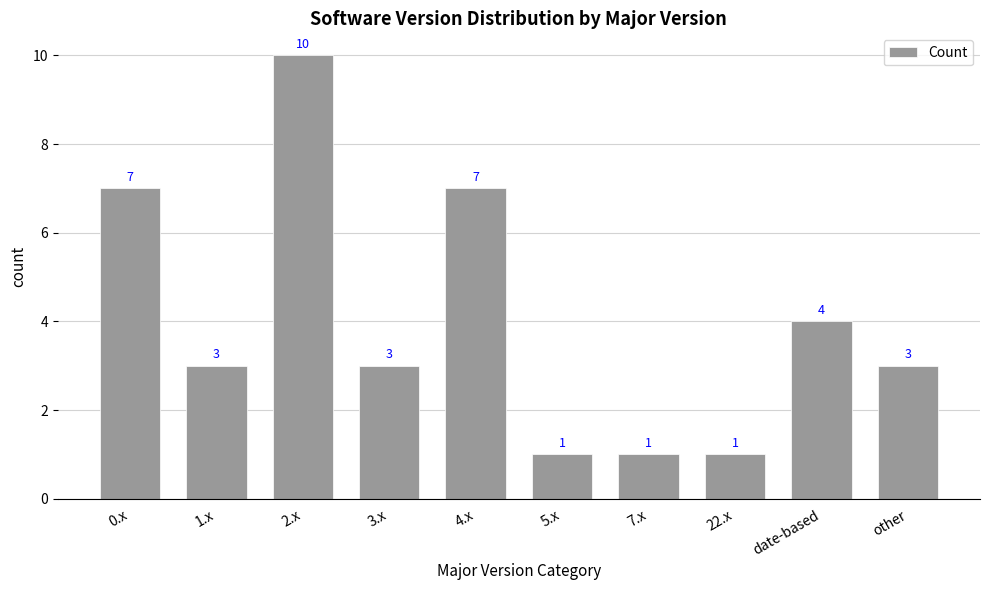

Does the chart contain stacked bars?

No